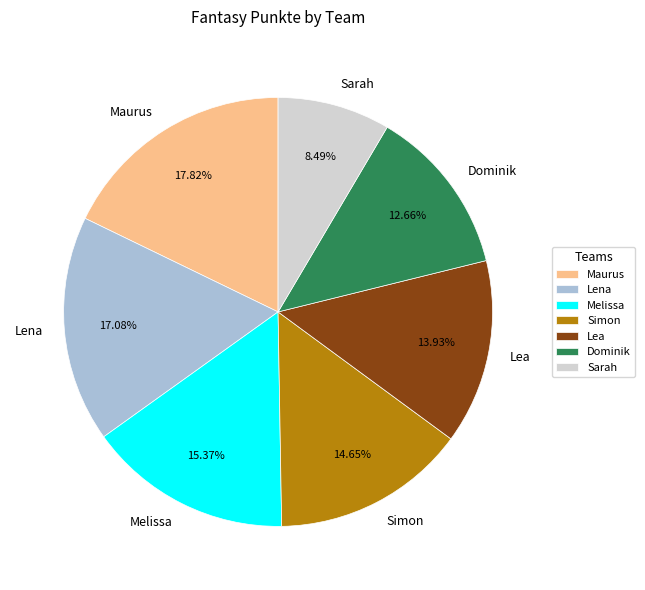

Is there any slice that represents more than half of the pie?

No